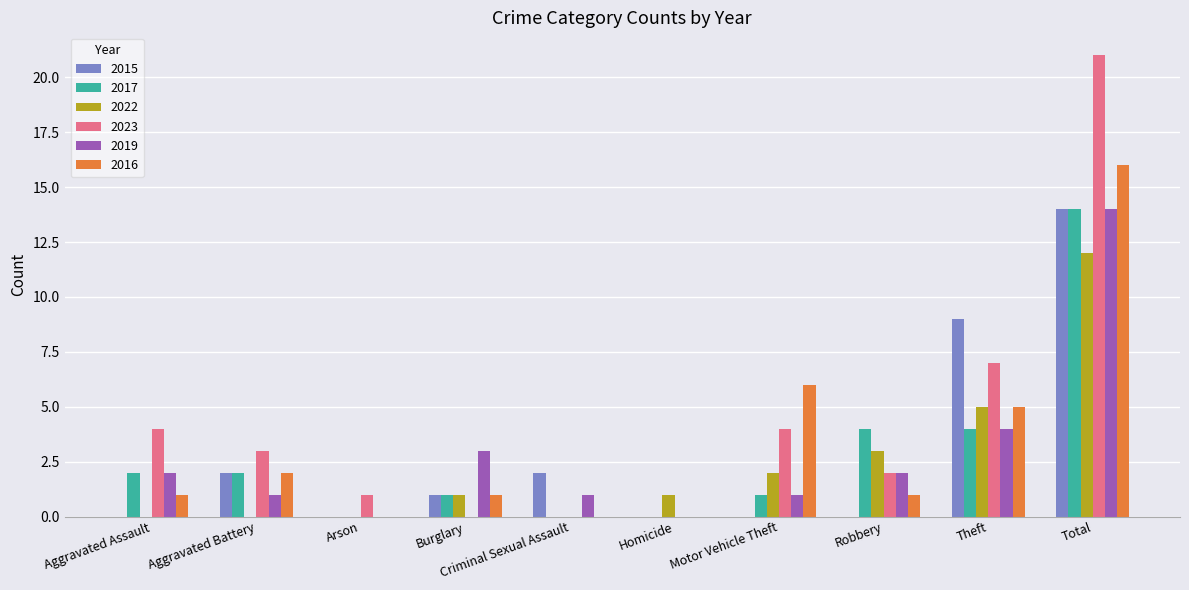

Reading left to right, list all the values displayed in this chart.

2015: Aggravated Assault=0	Aggravated Battery=2	Arson=0	Burglary=1	Criminal Sexual Assault=2	Homicide=0	Motor Vehicle Theft=0	Robbery=0	Theft=9	Total=14
2017: Aggravated Assault=2	Aggravated Battery=2	Arson=0	Burglary=1	Criminal Sexual Assault=0	Homicide=0	Motor Vehicle Theft=1	Robbery=4	Theft=4	Total=14
2022: Aggravated Assault=0	Aggravated Battery=0	Arson=0	Burglary=1	Criminal Sexual Assault=0	Homicide=1	Motor Vehicle Theft=2	Robbery=3	Theft=5	Total=12
2023: Aggravated Assault=4	Aggravated Battery=3	Arson=1	Burglary=0	Criminal Sexual Assault=0	Homicide=0	Motor Vehicle Theft=4	Robbery=2	Theft=7	Total=21
2019: Aggravated Assault=2	Aggravated Battery=1	Arson=0	Burglary=3	Criminal Sexual Assault=1	Homicide=0	Motor Vehicle Theft=1	Robbery=2	Theft=4	Total=14
2016: Aggravated Assault=1	Aggravated Battery=2	Arson=0	Burglary=1	Criminal Sexual Assault=0	Homicide=0	Motor Vehicle Theft=6	Robbery=1	Theft=5	Total=16